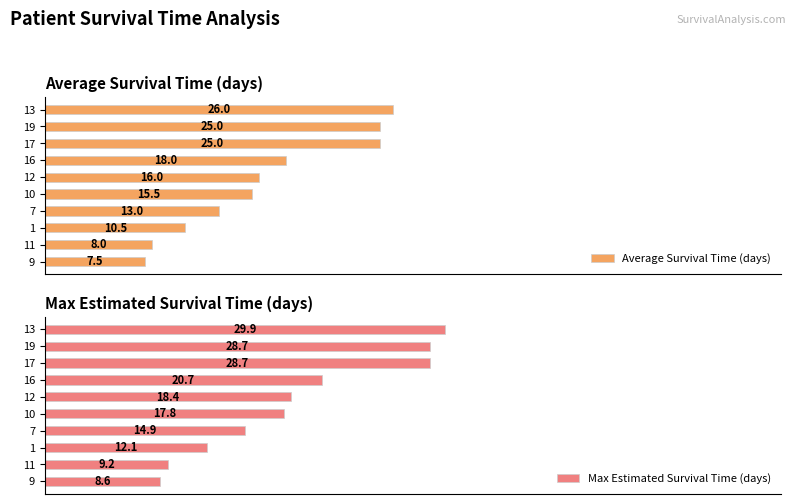

What is the sum of all Average Survival Time (days) values?

164.5